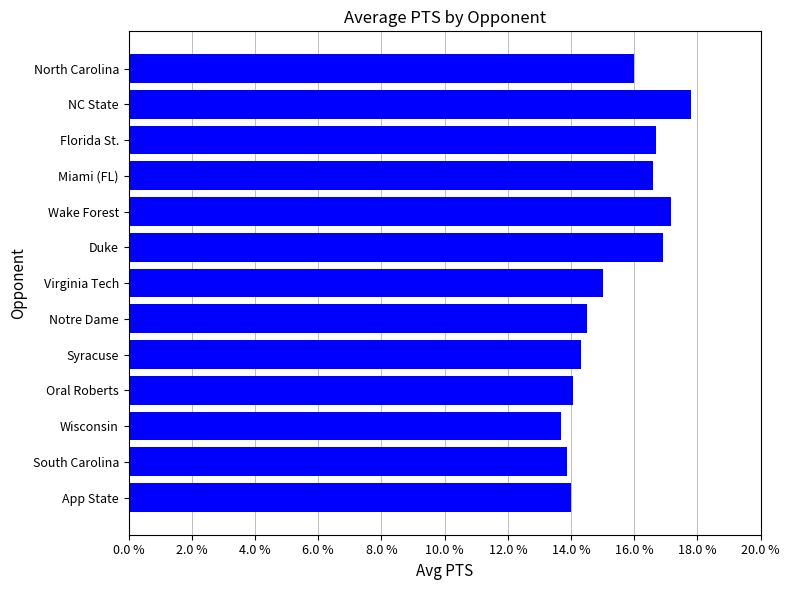

True or false: the data shows 24.1 at Notre Dame.

False